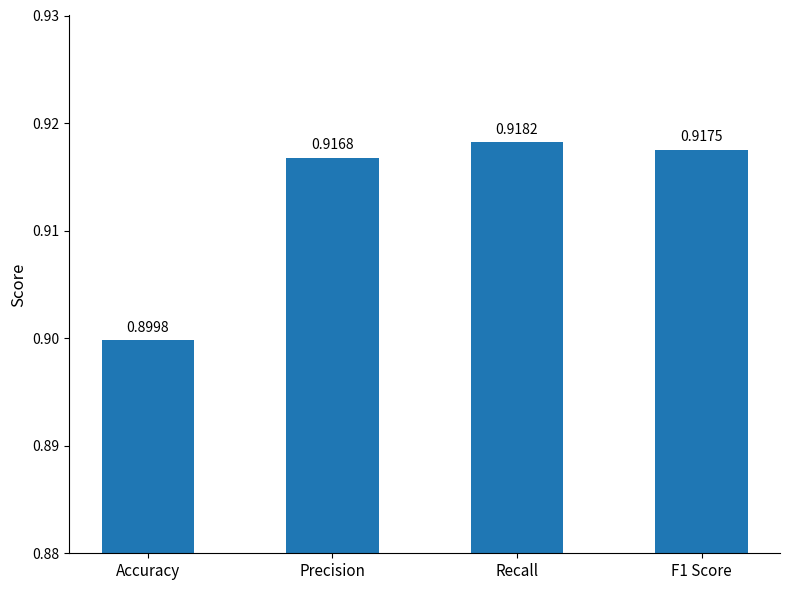

What is the sum of all values?

3.7